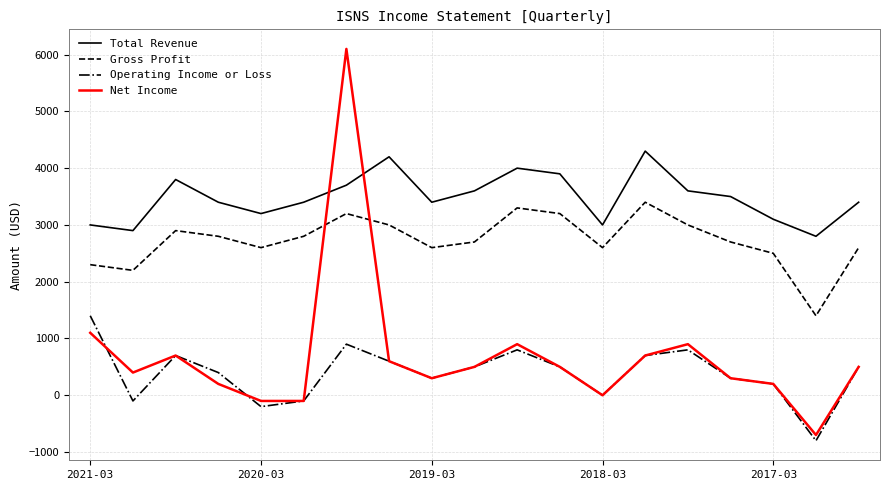

True or false: Operating Income or Loss and Total Revenue cross at least once.

False